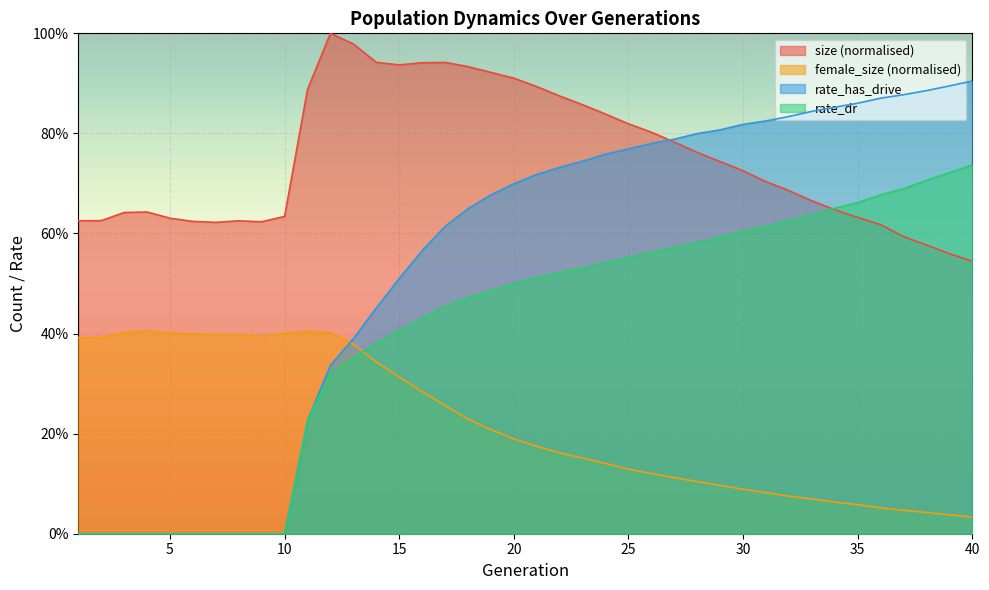

True or false: rate_has_drive and female_size cross at least once.

True